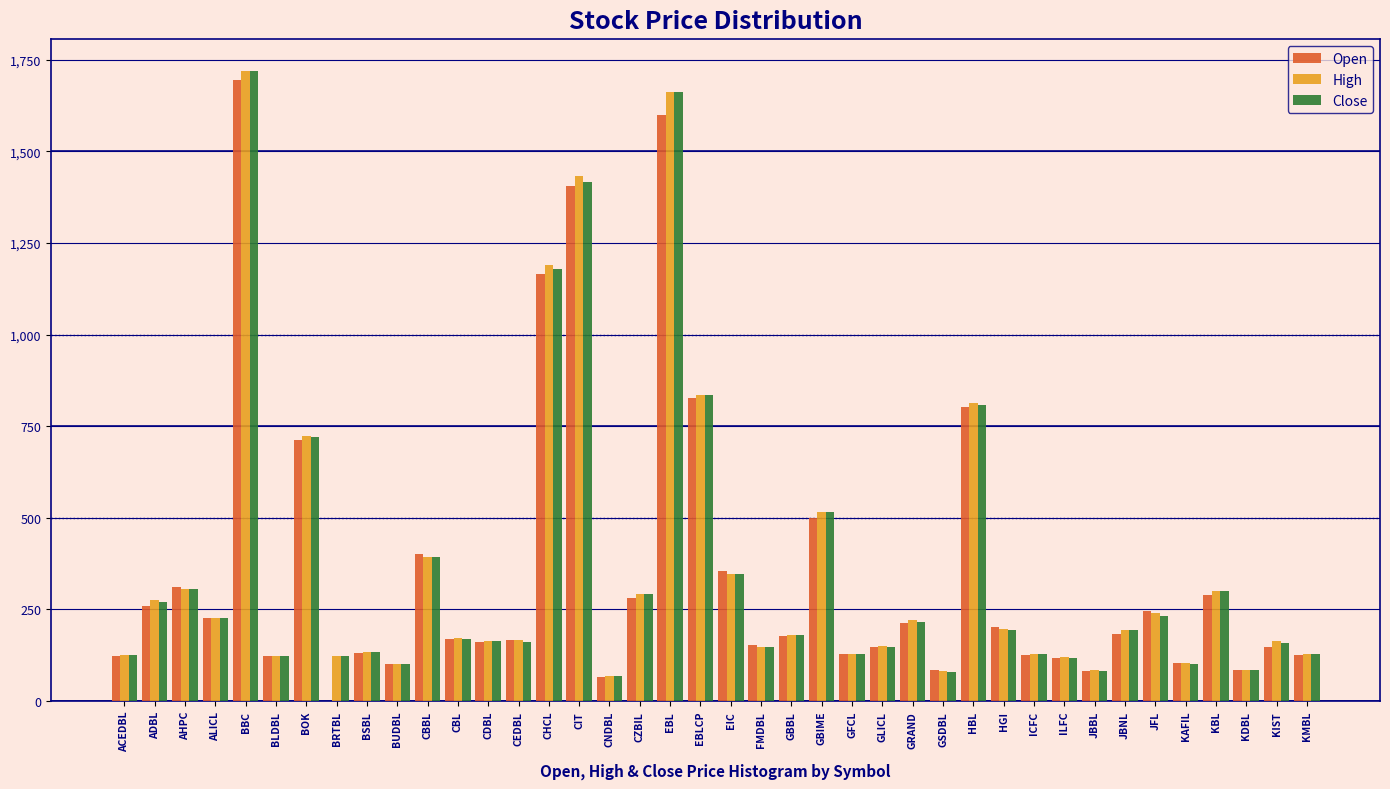

Which series changed the most between ADBL and CBBL?

Open